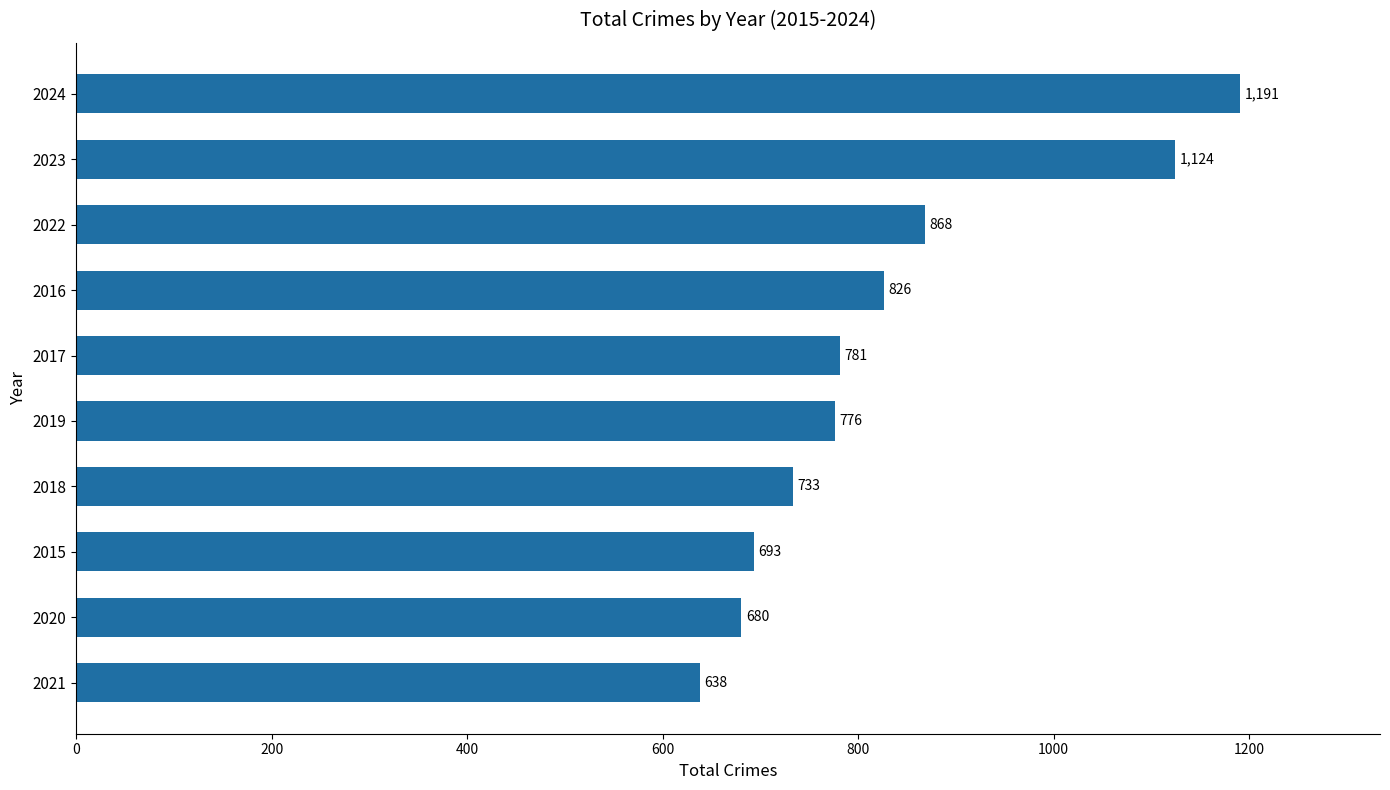

List the labels in order of value, largest first.

2024, 2023, 2022, 2016, 2017, 2019, 2018, 2015, 2020, 2021